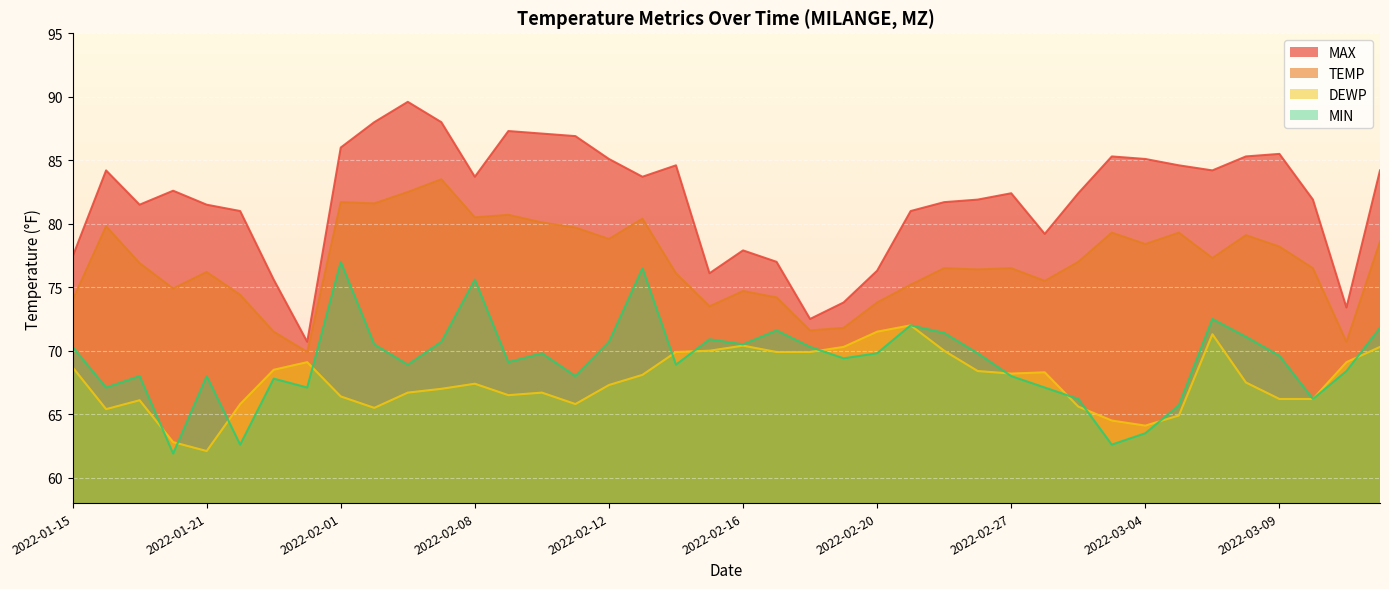

True or false: MAX and DEWP intersect in this chart.

False